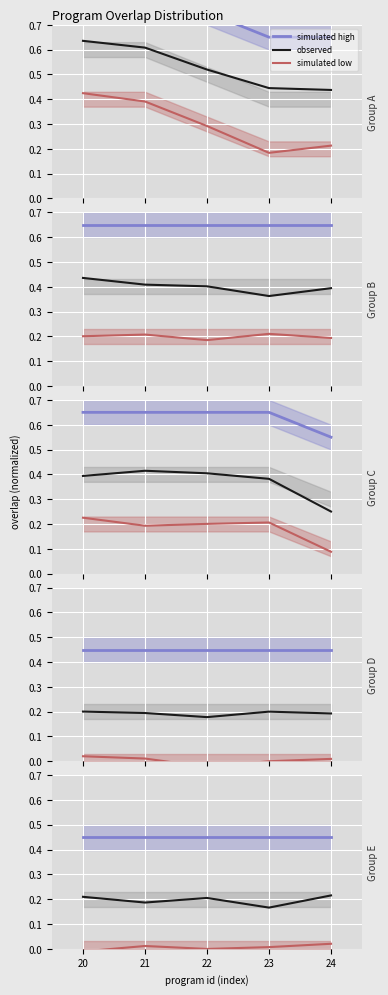

True or false: simulated high and observed intersect in this chart.

False